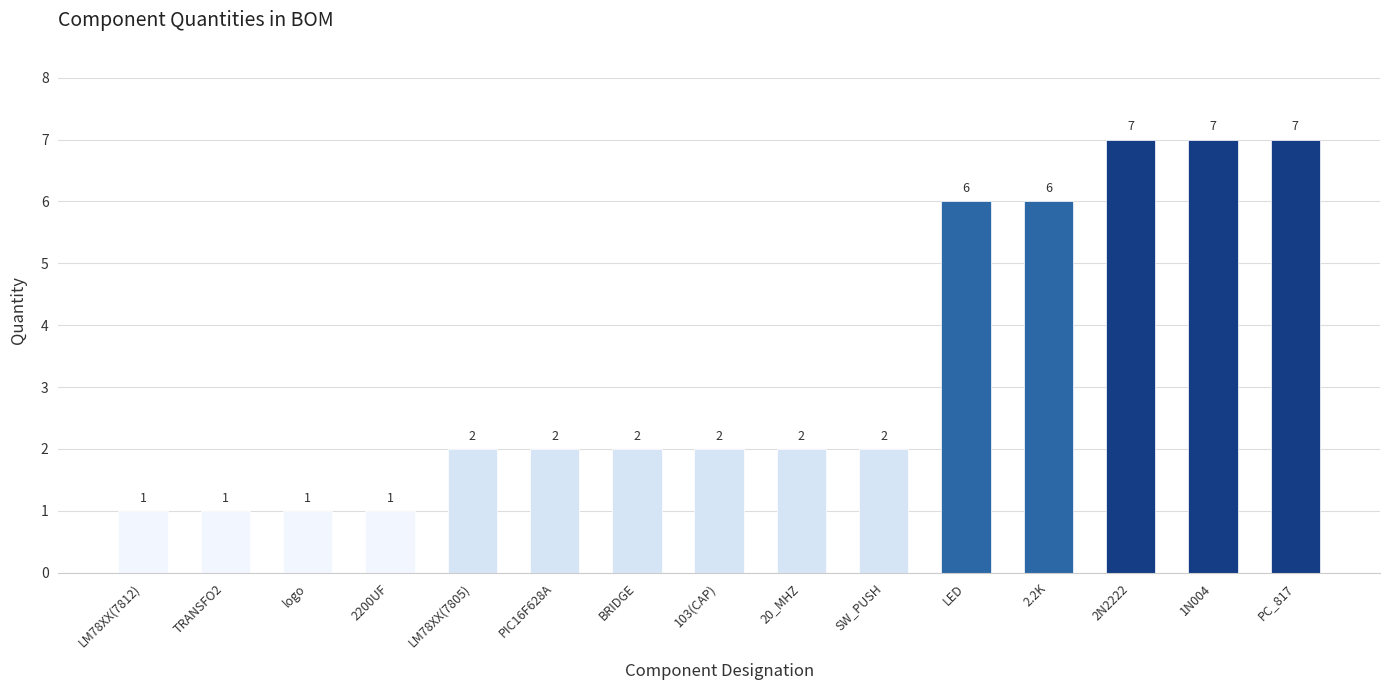

What is the maximum value shown in the chart?

7